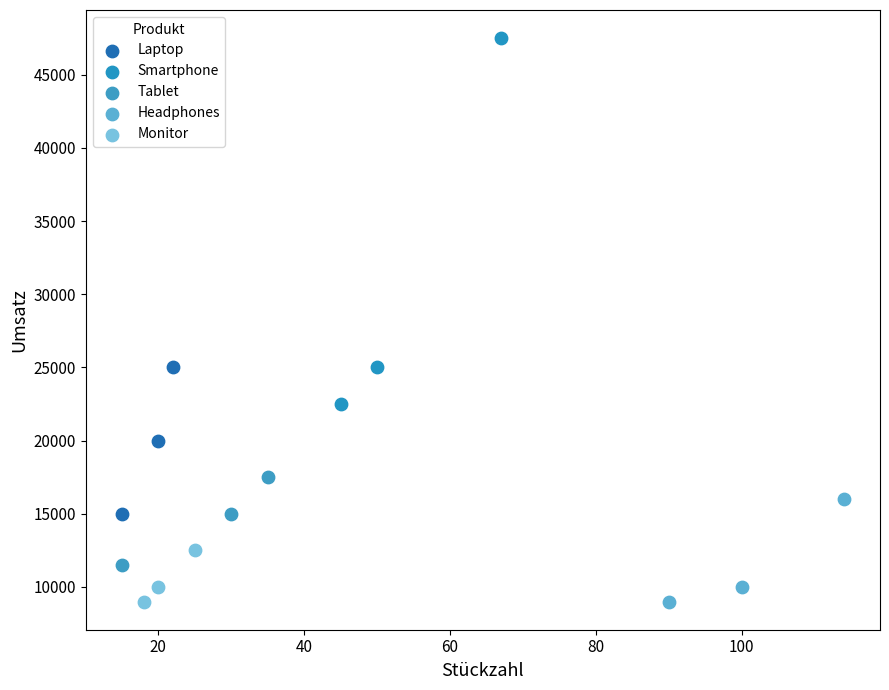

Which series reaches the maximum Y coordinate?

Smartphone